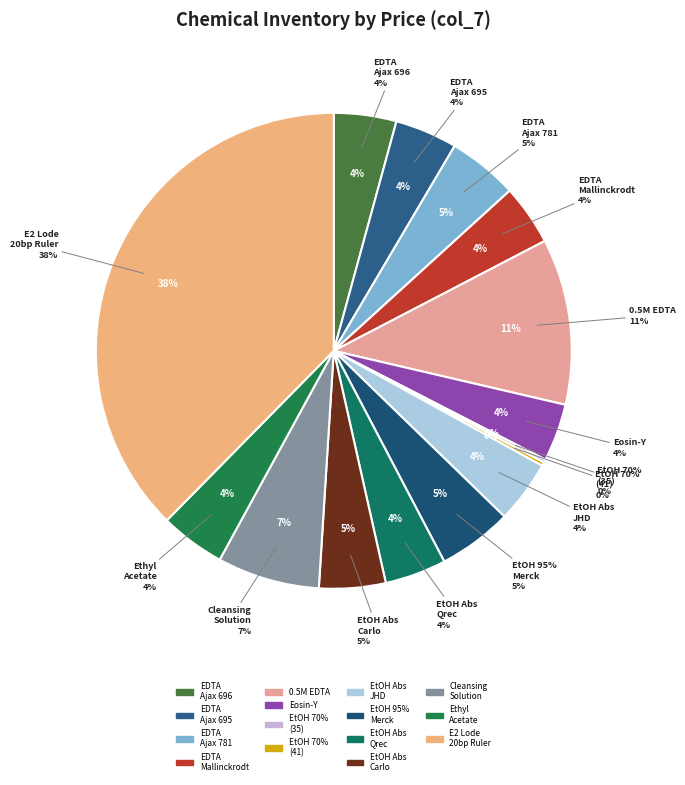

Between 0.5 M EDTA (pH 8) and EDTA disodium dihydrate (Mallinckrodt), which is larger?

0.5 M EDTA (pH 8)